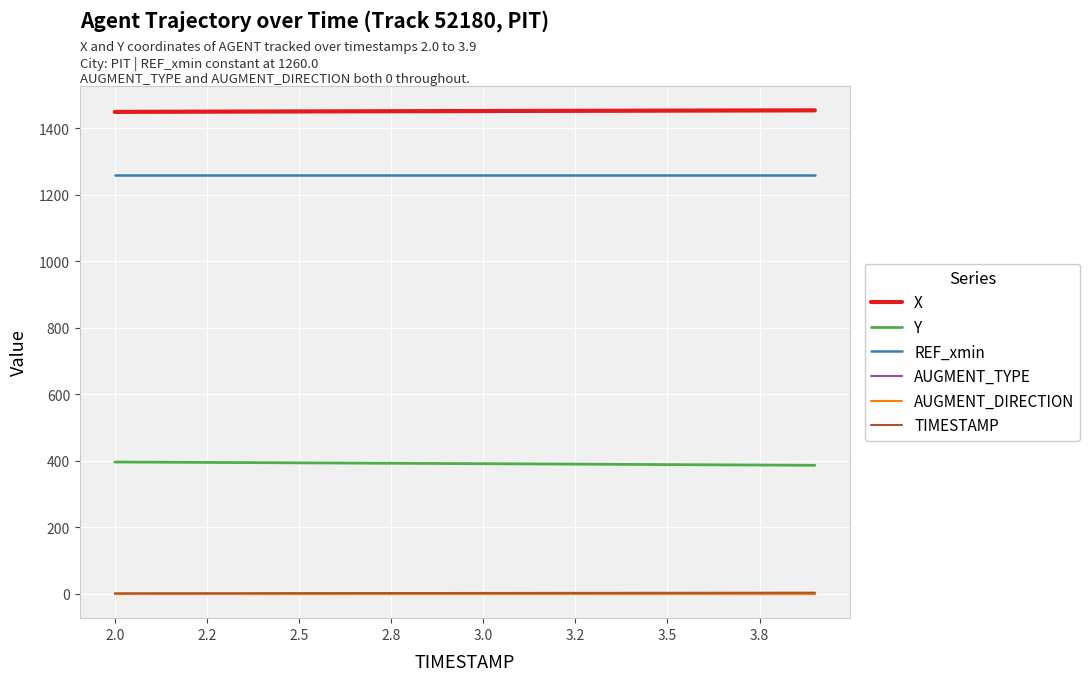

Is this an area chart (filled region under the line)?

No